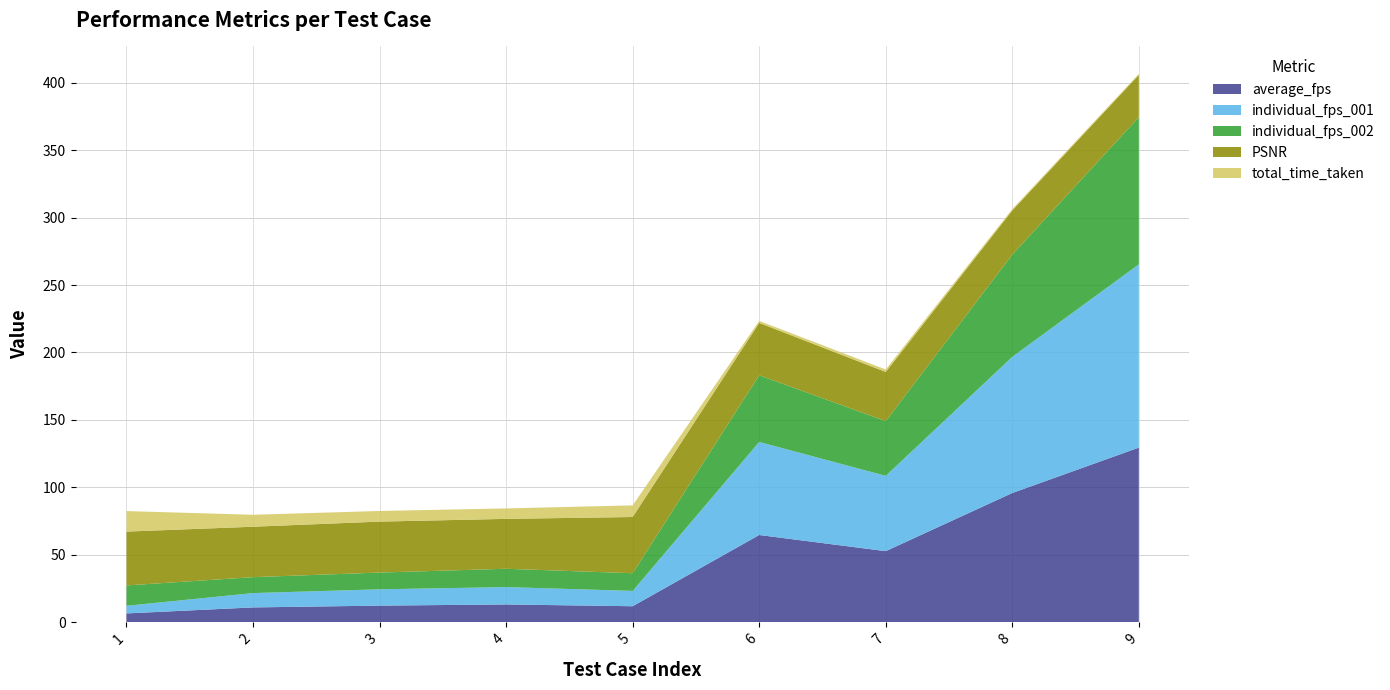

Reading right to left, what are all the values shown in this chart?

average_fps: 9=129.4	8=95.7	7=52.6	6=64.6	5=11.7	4=13.0	3=12.2	2=10.8	1=6.4
individual_fps_001: 9=136.0	8=101.0	7=55.9	6=69.0	5=11.4	4=12.9	3=12.1	2=10.6	1=5.7
individual_fps_002: 9=109.2	8=75.8	7=40.6	6=49.5	5=13.1	4=13.6	3=12.4	2=11.8	1=15.1
PSNR: 9=31.4	8=32.8	7=36.5	6=38.9	5=41.7	4=37.0	3=37.8	2=37.4	1=40.0
total_time_taken: 9=0.8	8=1.0	7=1.8	6=1.5	5=8.6	4=7.8	3=7.9	2=8.9	1=15.2